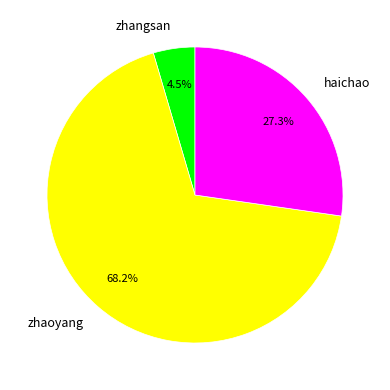

Which category has the biggest portion of the pie?

zhaoyang